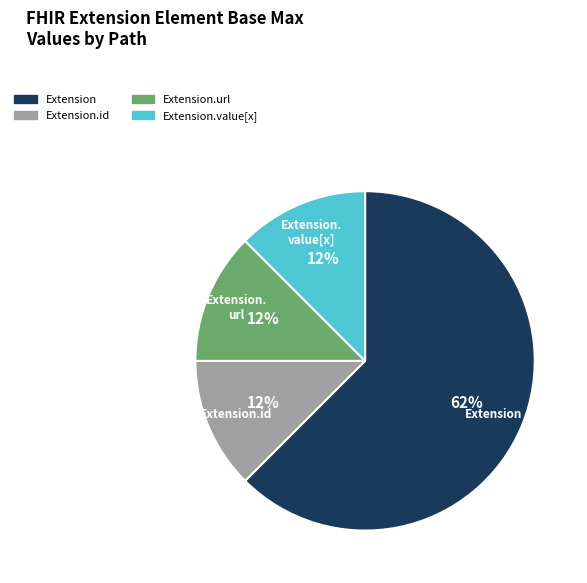

To the nearest percent, what is the average slice percentage?

25%